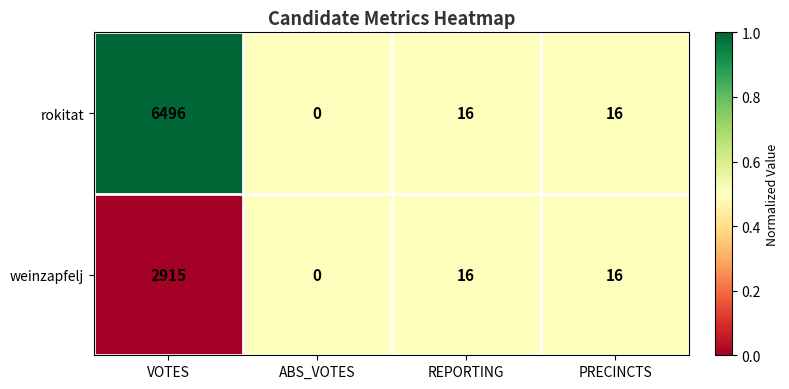

Which series has the largest range (max minus min)?

rokitat